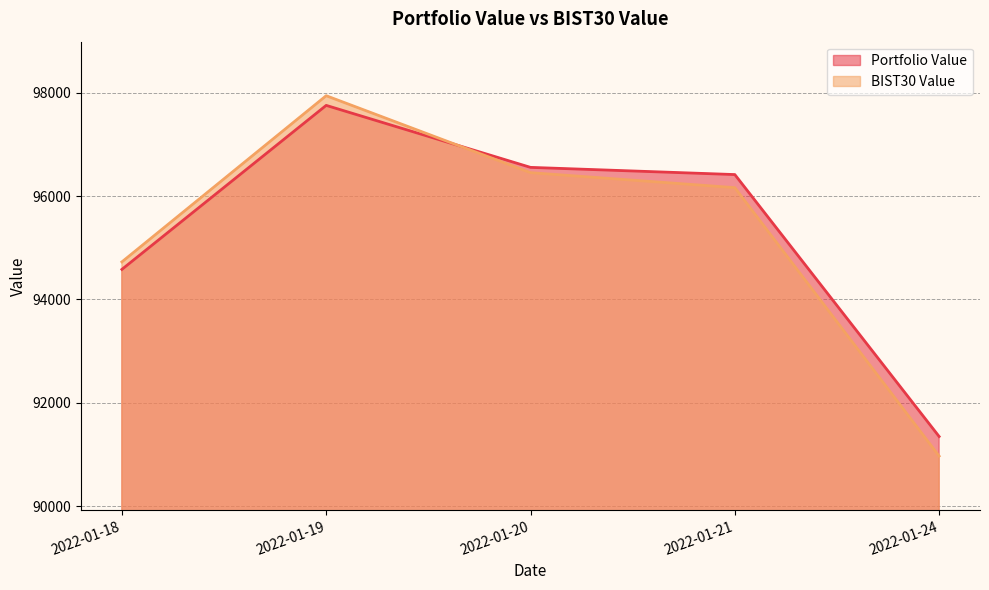

What is the difference between the maximum and minimum values in the Portfolio Value series?

6404.1